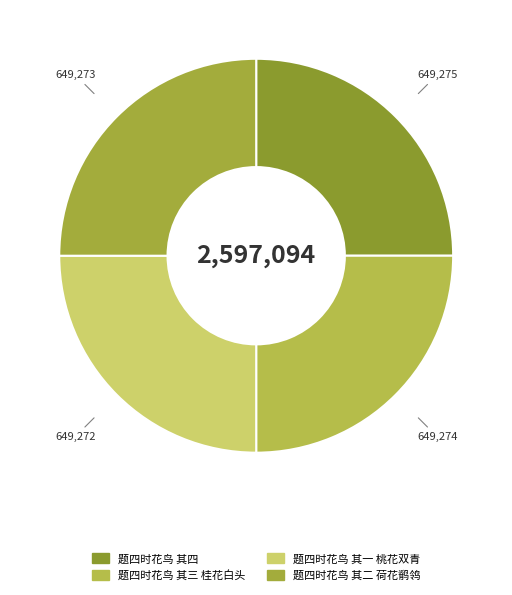

Which slice is the largest?

题四时花鸟 其四